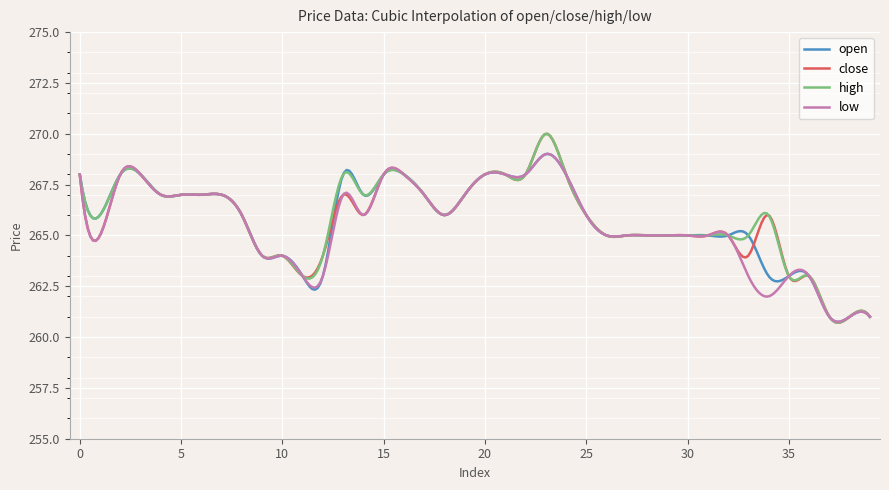

Which series has the widest spread of values?

close